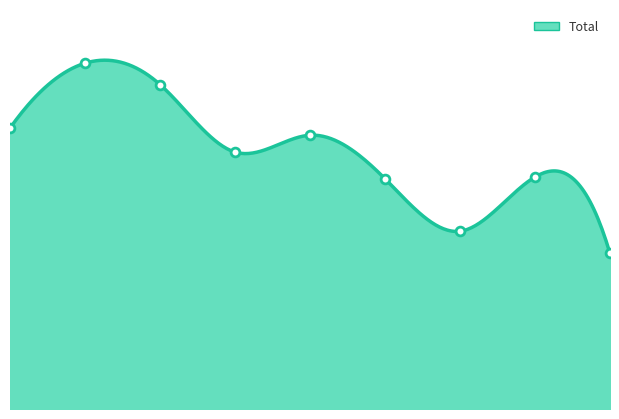

What is the change in value from 0 to 1?

+73